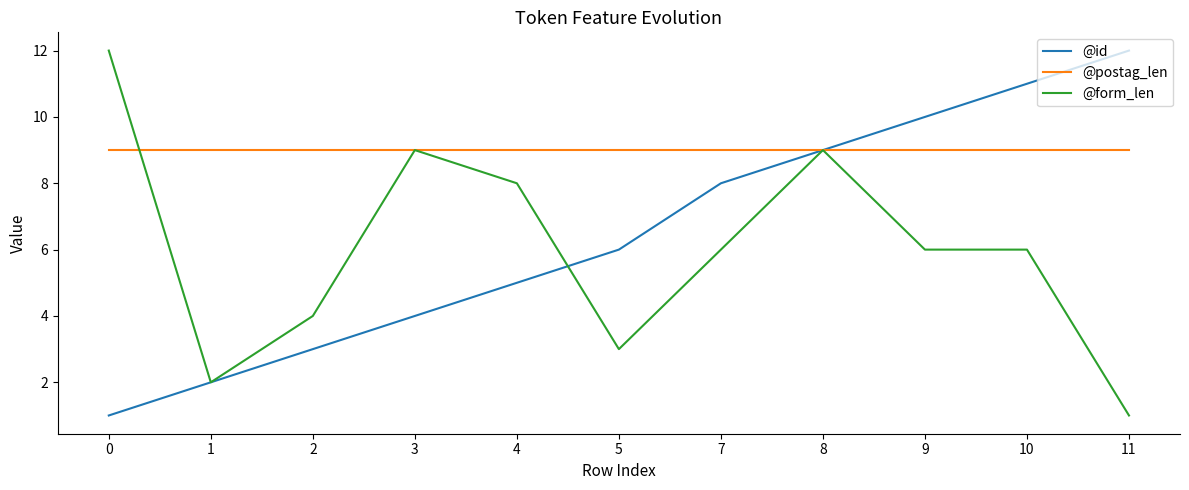

Rank the series by their average value, from lowest to highest.

@form_len, @id, @postag_len